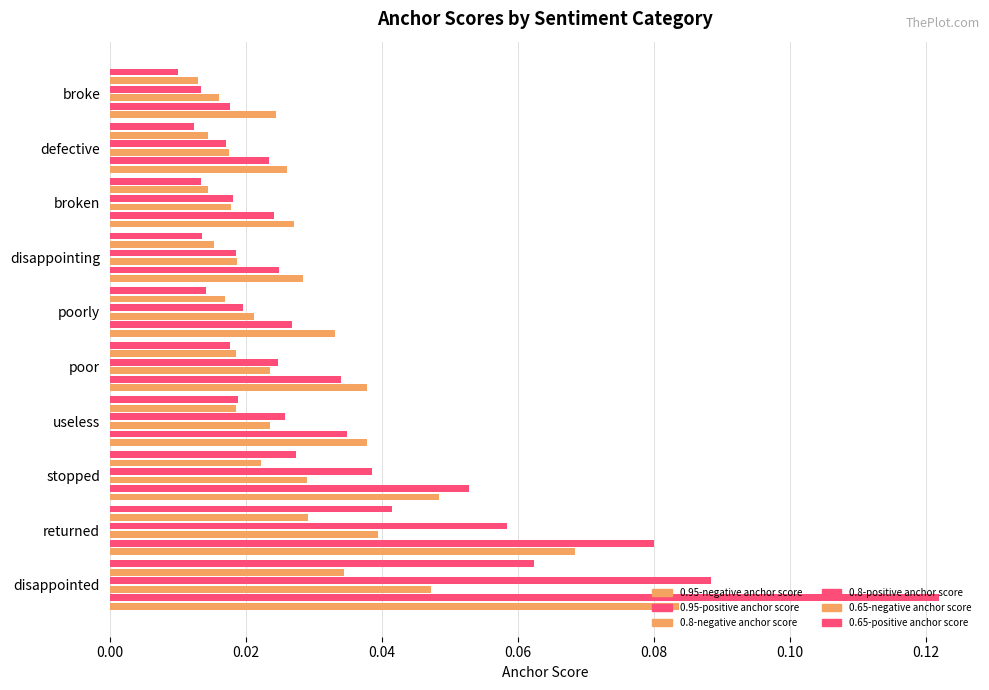

How many categories are shown in the chart?

10